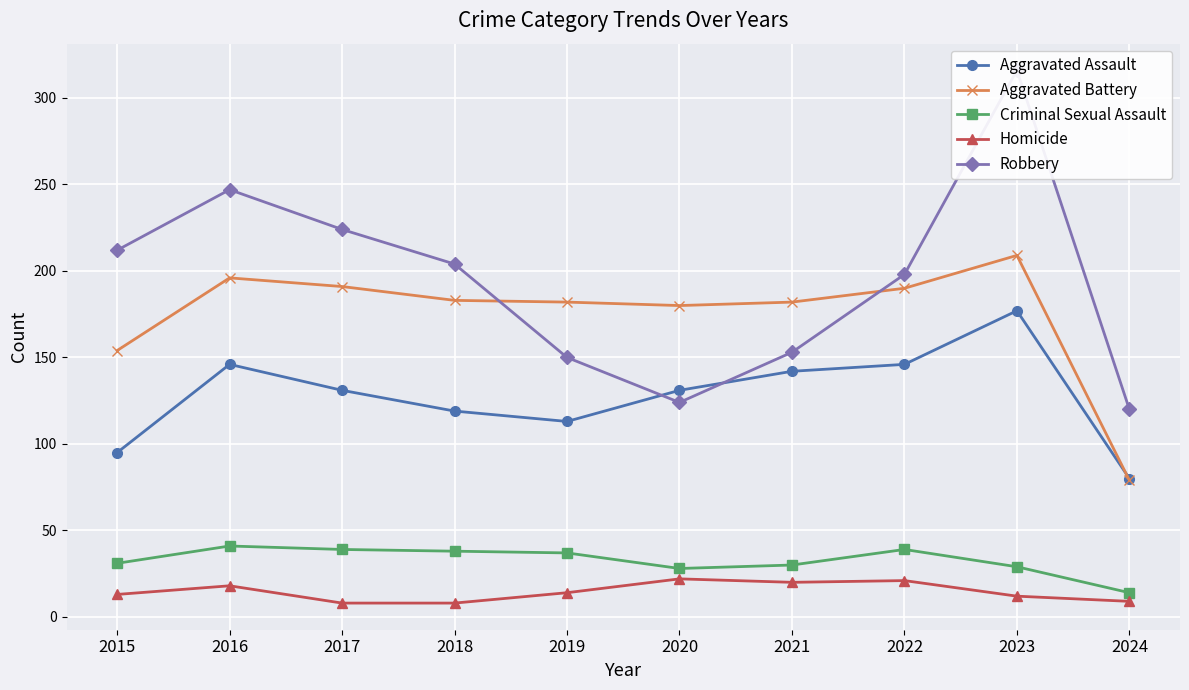

Between which two adjacent categories do Robbery and Aggravated Assault first intersect?

2019 and 2020